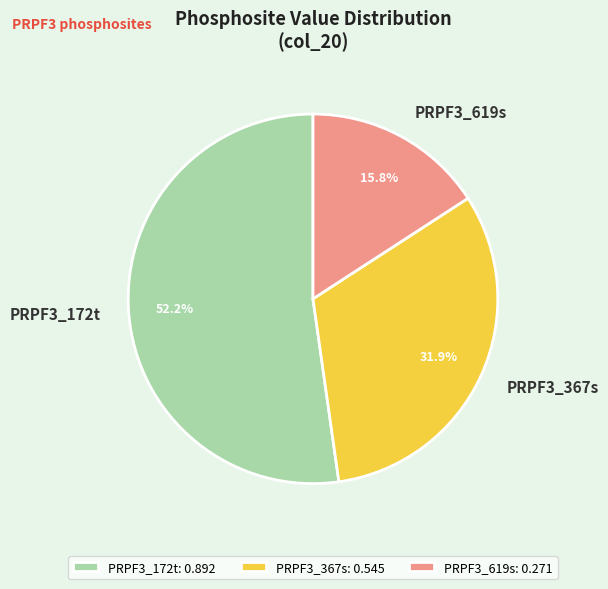

Combined, do PRPF3_367s and PRPF3_619s account for over 50%?

No